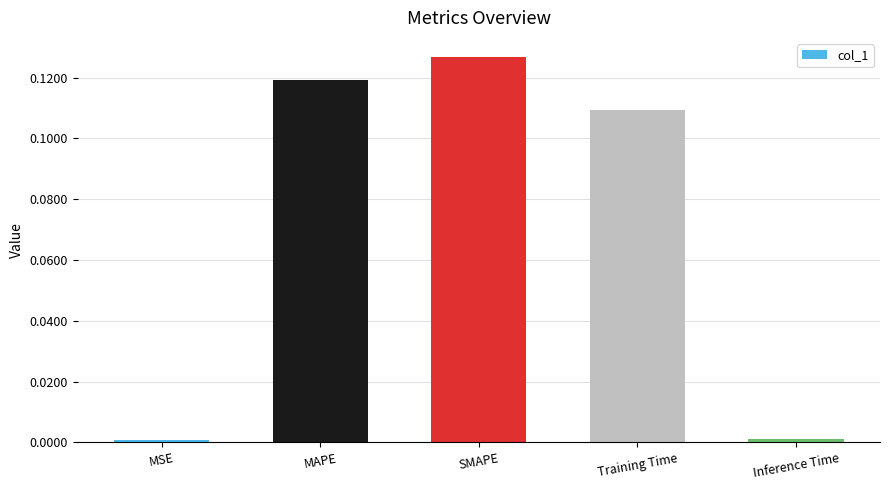

What is the label of the 5th bar from the left?

Inference Time